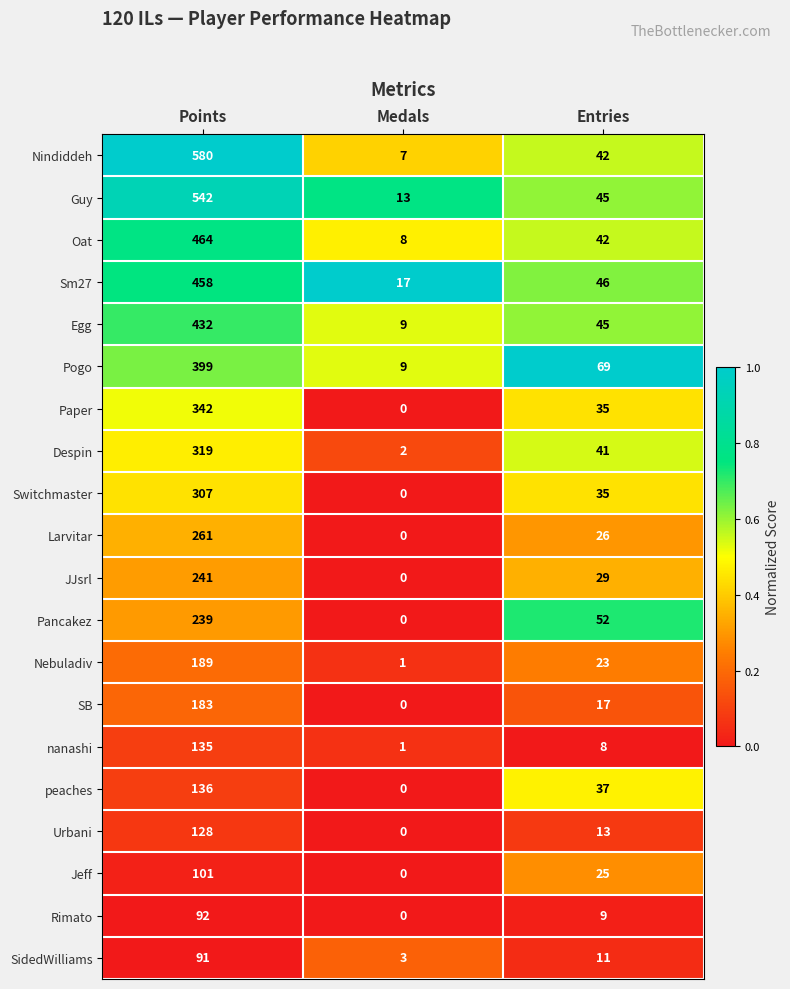

Count the number of categories in the chart.

3